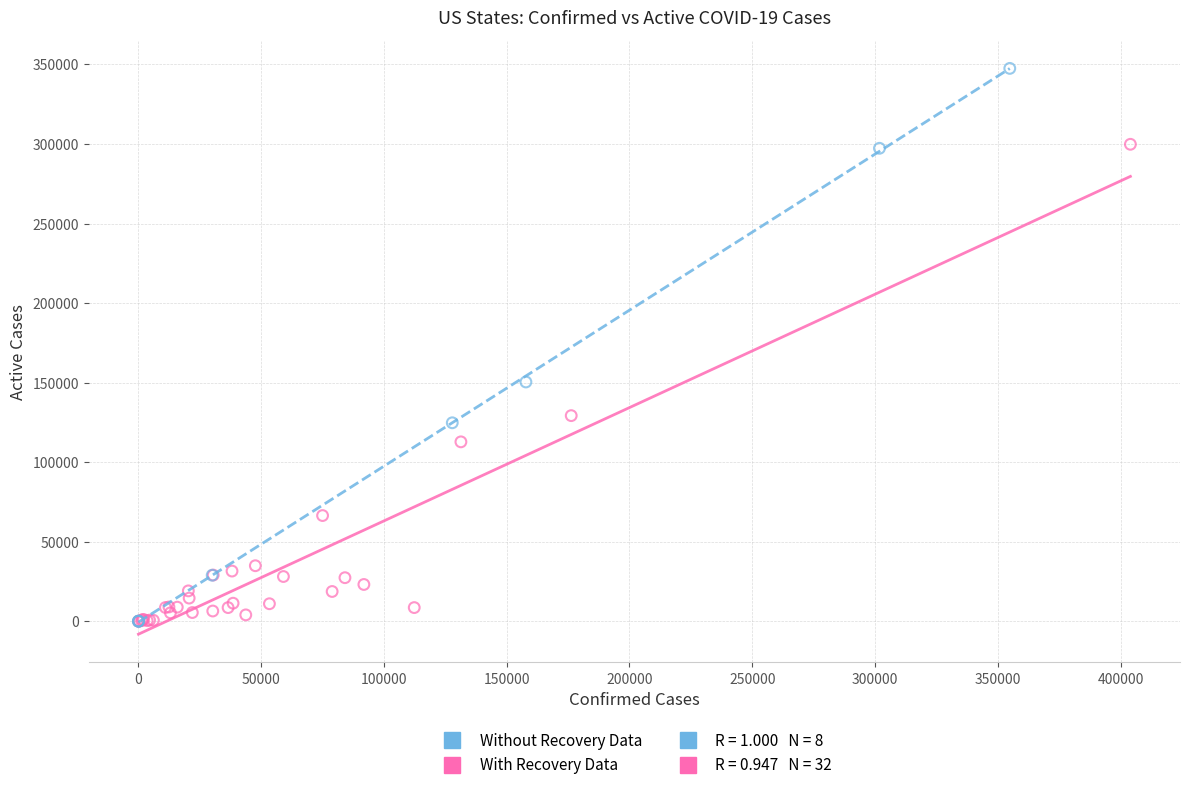

Which series has the widest spread of Y values?

Without Recovery Data